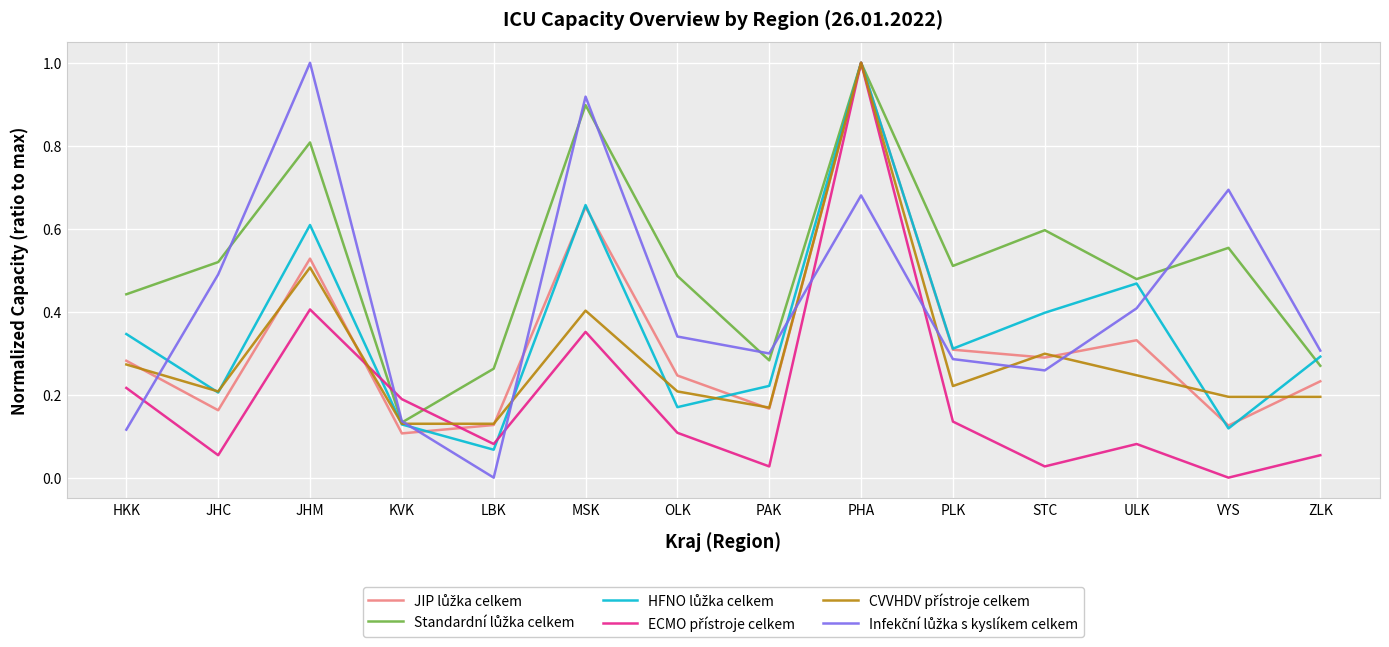

What is the greatest value displayed?

1.0